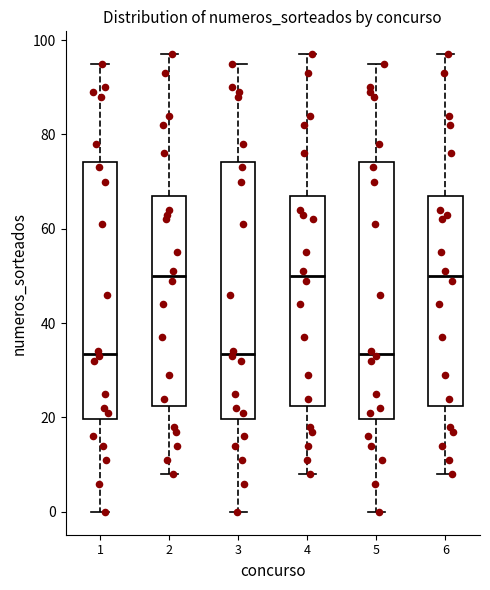

Where does the upper whisker of the box at x = 2 end on the y-axis? The values are not printed on the chart, so give them approximately, as read against the axis.

98